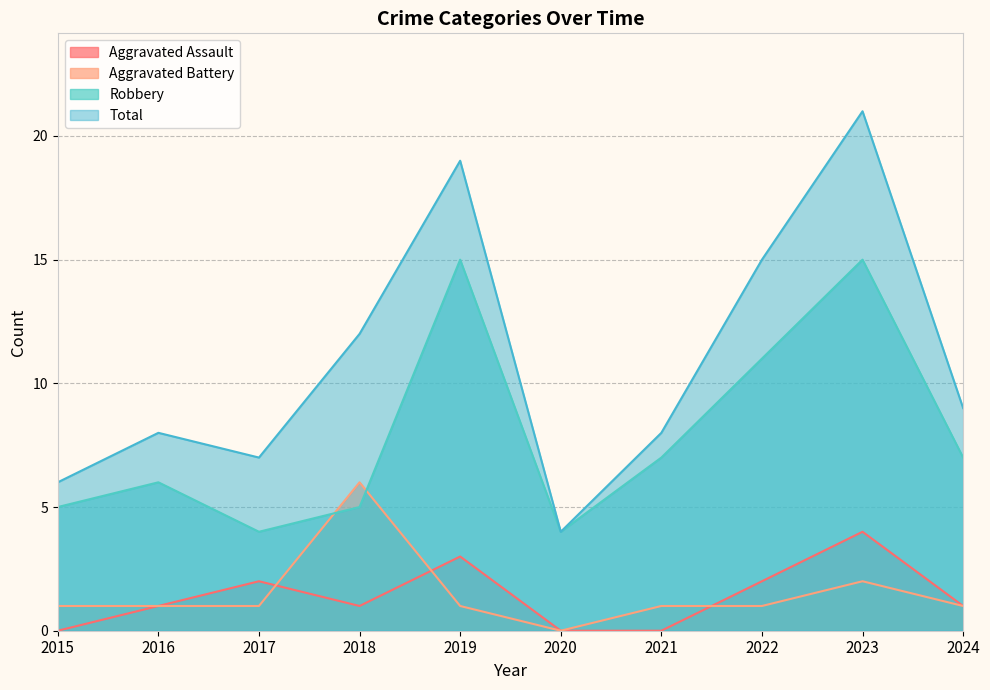

Which has a higher value, 2021 or 2018?

2018